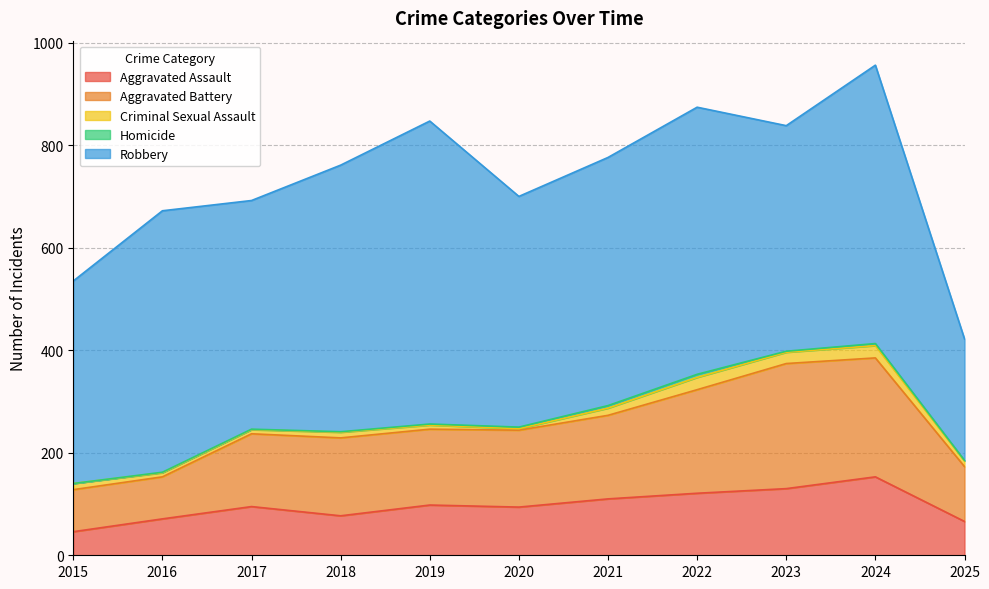

Read the Homicide value at 2016.

1